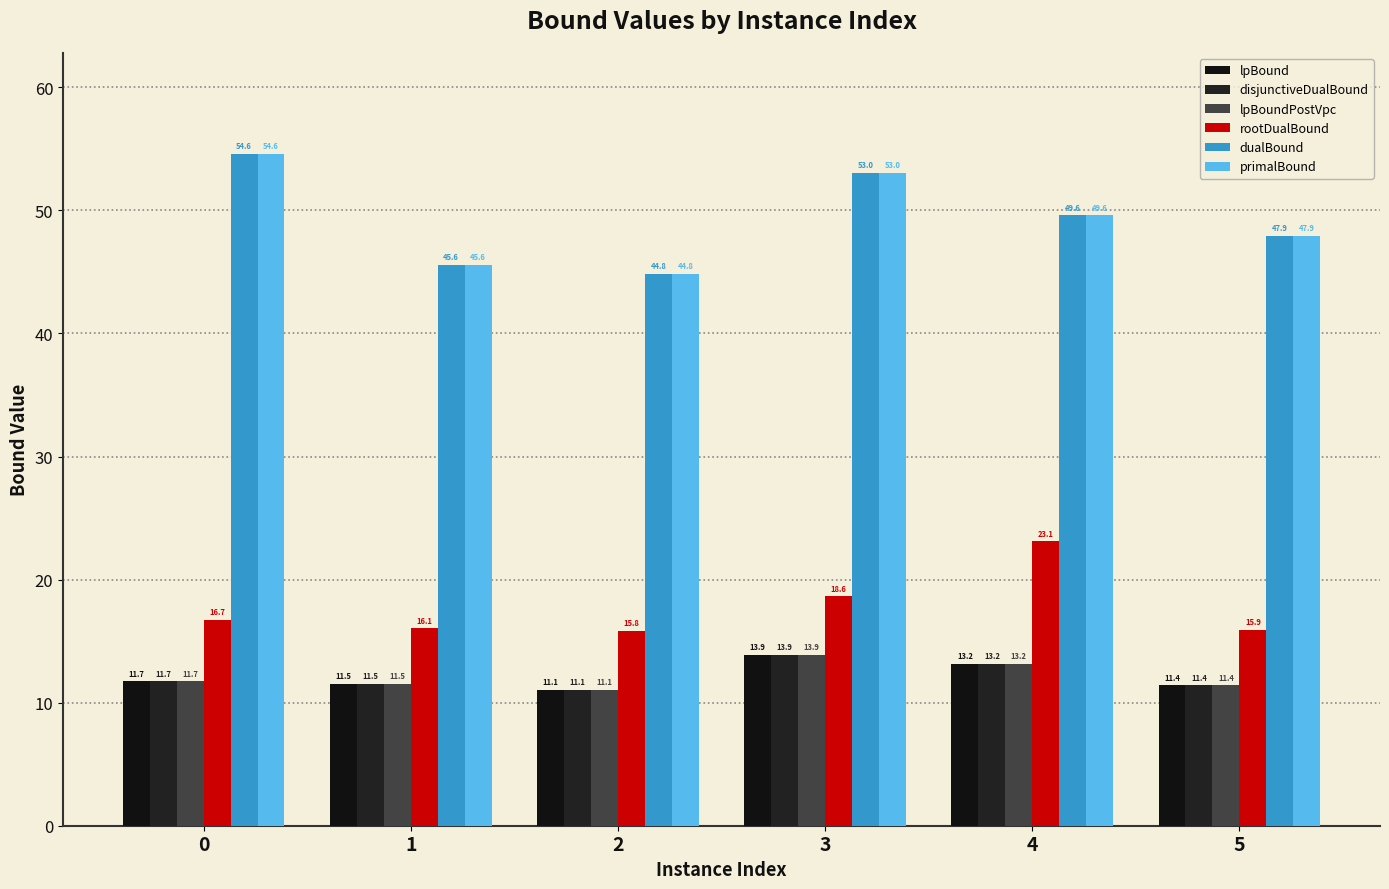

Rank the categories by disjunctiveDualBound value from highest to lowest.

3, 4, 0, 1, 5, 2